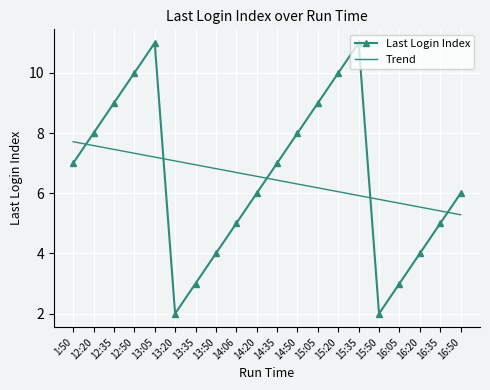

What is the minimum value shown in the chart?

2.0